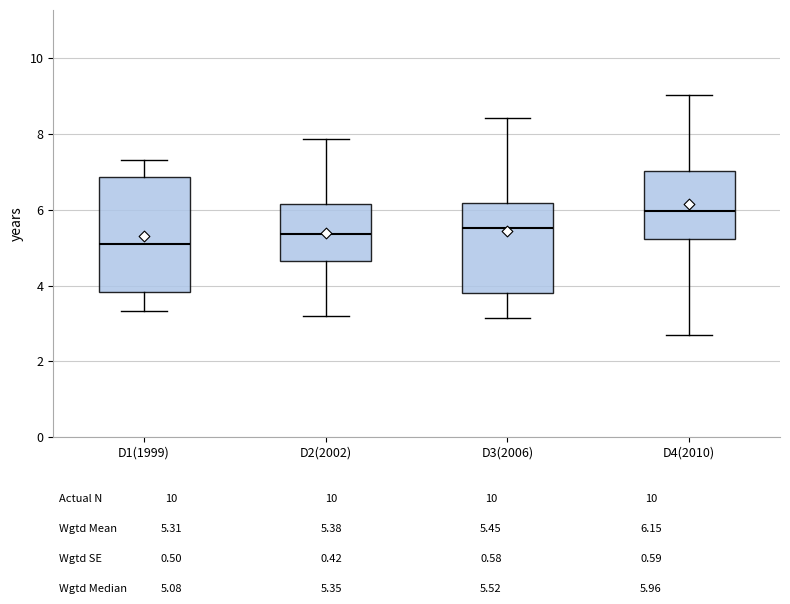

Which box has the highest median line?

D4(2010)